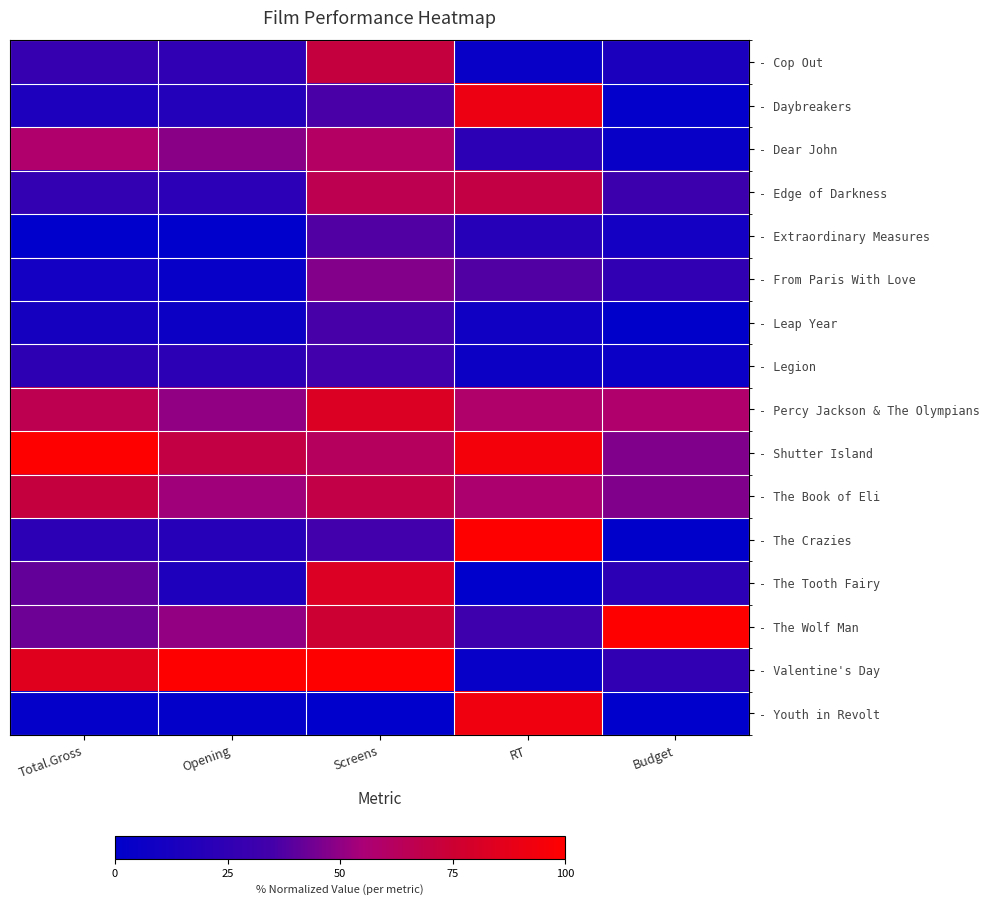

Rank the series by their maximum value, from highest to lowest.

- Shutter Island, - The Crazies, - The Wolf Man, - Valentine's Day, - Youth in Revolt, - Daybreakers, - Percy Jackson & The Olympians, - The Tooth Fairy, - The Book of Eli, - Cop Out, - Edge of Darkness, - Dear John, - From Paris With Love, - Extraordinary Measures, - Leap Year, - Legion